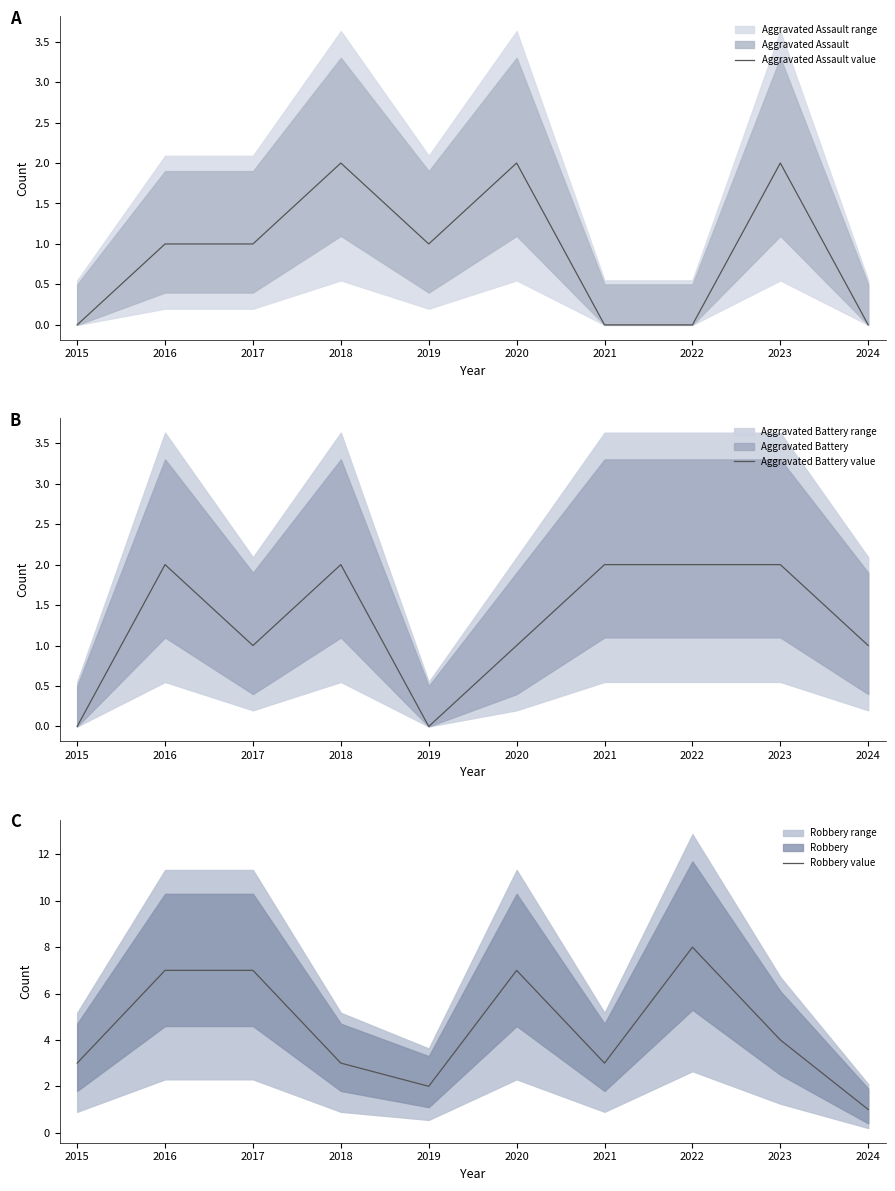

At 2023, list the series in order from largest to smallest.

Robbery value, Aggravated Assault value, Aggravated Battery value